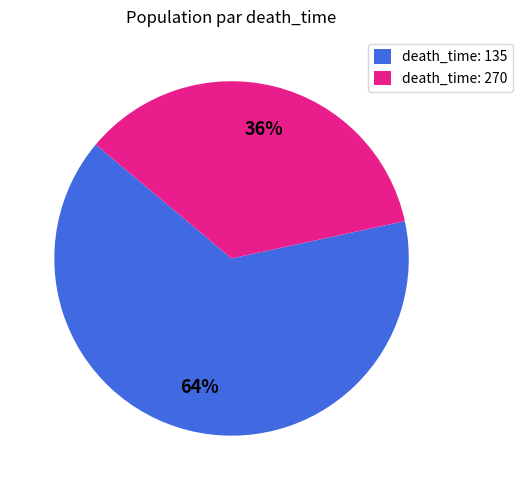

How many segments does this pie chart have?

2